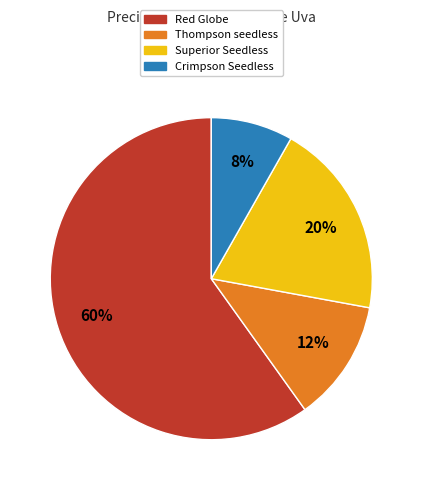

To the nearest percent, what is the average slice percentage?

25%